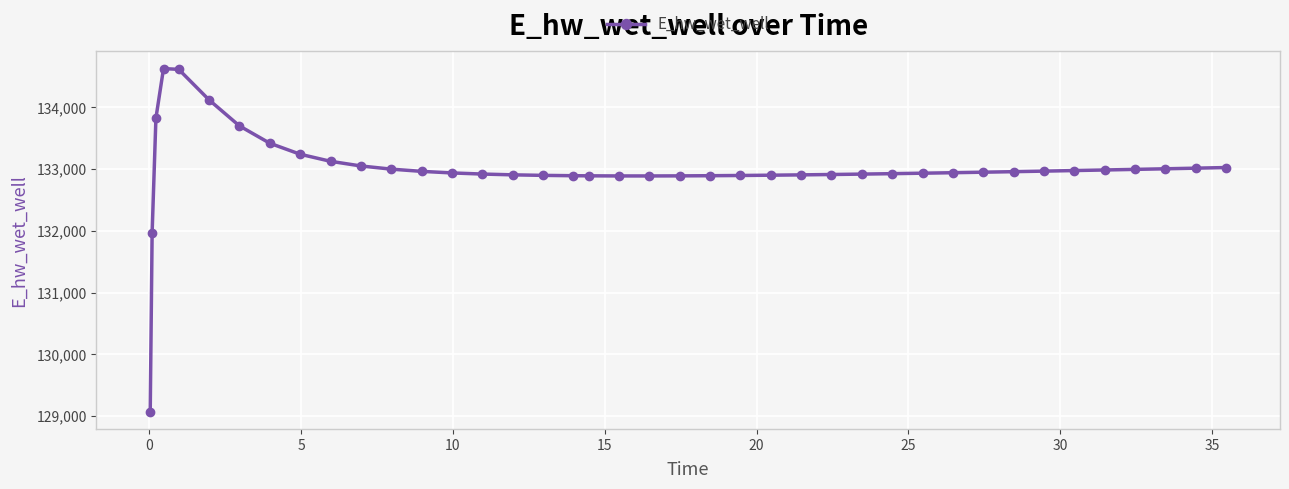

Is this an area chart (filled region under the line)?

No